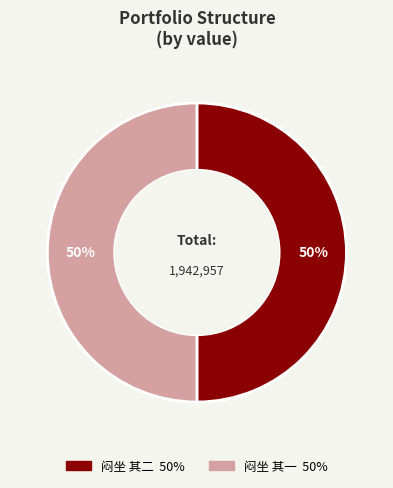

To the nearest percent, what percentage of the pie is 闷坐 其一?

50%